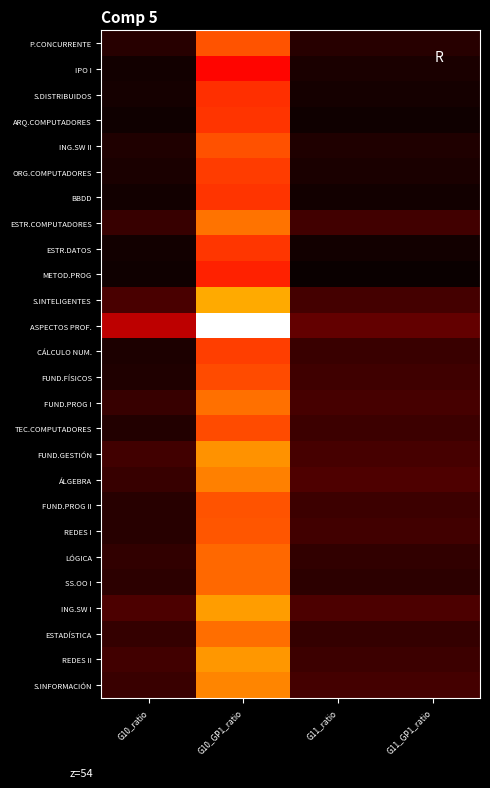

Reading left to right, transcribe all the data shown in this chart.

P.CONCURRENTE: G10_ratio=0.1	G10_GP1_ratio=1.2	G11_ratio=0.1	G11_GP1_ratio=0.1
IPO I: G10_ratio=0.0	G10_GP1_ratio=0.9	G11_ratio=0.1	G11_GP1_ratio=0.1
S.DISTRIBUIDOS: G10_ratio=0.0	G10_GP1_ratio=1.1	G11_ratio=0.0	G11_GP1_ratio=0.0
ARQ.COMPUTADORES: G10_ratio=0.0	G10_GP1_ratio=1.1	G11_ratio=0.0	G11_GP1_ratio=0.0
ING.SW II: G10_ratio=0.1	G10_GP1_ratio=1.2	G11_ratio=0.1	G11_GP1_ratio=0.1
ORG.COMPUTADORES: G10_ratio=0.1	G10_GP1_ratio=1.1	G11_ratio=0.1	G11_GP1_ratio=0.1
BBDD: G10_ratio=0.0	G10_GP1_ratio=1.1	G11_ratio=0.0	G11_GP1_ratio=0.0
ESTR.COMPUTADORES: G10_ratio=0.2	G10_GP1_ratio=1.3	G11_ratio=0.2	G11_GP1_ratio=0.2
ESTR.DATOS: G10_ratio=0.0	G10_GP1_ratio=1.1	G11_ratio=0.0	G11_GP1_ratio=0.0
METOD.PROG: G10_ratio=0.0	G10_GP1_ratio=1.0	G11_ratio=0.0	G11_GP1_ratio=0.0
S.INTELIGENTES: G10_ratio=0.2	G10_GP1_ratio=1.6	G11_ratio=0.2	G11_GP1_ratio=0.2
ASPECTOS PROF.: G10_ratio=0.7	G10_GP1_ratio=2.5	G11_ratio=0.3	G11_GP1_ratio=0.3
CÁLCULO NUM.: G10_ratio=0.1	G10_GP1_ratio=1.1	G11_ratio=0.2	G11_GP1_ratio=0.2
FUND.FÍSICOS: G10_ratio=0.1	G10_GP1_ratio=1.2	G11_ratio=0.2	G11_GP1_ratio=0.2
FUND.PROG I: G10_ratio=0.2	G10_GP1_ratio=1.3	G11_ratio=0.2	G11_GP1_ratio=0.2
TEC.COMPUTADORES: G10_ratio=0.1	G10_GP1_ratio=1.2	G11_ratio=0.2	G11_GP1_ratio=0.2
FUND.GESTIÓN: G10_ratio=0.2	G10_GP1_ratio=1.5	G11_ratio=0.2	G11_GP1_ratio=0.2
ÁLGEBRA: G10_ratio=0.2	G10_GP1_ratio=1.4	G11_ratio=0.3	G11_GP1_ratio=0.3
FUND.PROG II: G10_ratio=0.1	G10_GP1_ratio=1.2	G11_ratio=0.2	G11_GP1_ratio=0.2
REDES I: G10_ratio=0.1	G10_GP1_ratio=1.2	G11_ratio=0.2	G11_GP1_ratio=0.2
LÓGICA: G10_ratio=0.2	G10_GP1_ratio=1.3	G11_ratio=0.2	G11_GP1_ratio=0.2
SS.OO I: G10_ratio=0.1	G10_GP1_ratio=1.3	G11_ratio=0.1	G11_GP1_ratio=0.1
ING.SW I: G10_ratio=0.2	G10_GP1_ratio=1.5	G11_ratio=0.2	G11_GP1_ratio=0.2
ESTADÍSTICA: G10_ratio=0.2	G10_GP1_ratio=1.3	G11_ratio=0.2	G11_GP1_ratio=0.2
REDES II: G10_ratio=0.2	G10_GP1_ratio=1.5	G11_ratio=0.2	G11_GP1_ratio=0.2
S.INFORMACIÓN: G10_ratio=0.2	G10_GP1_ratio=1.4	G11_ratio=0.2	G11_GP1_ratio=0.2